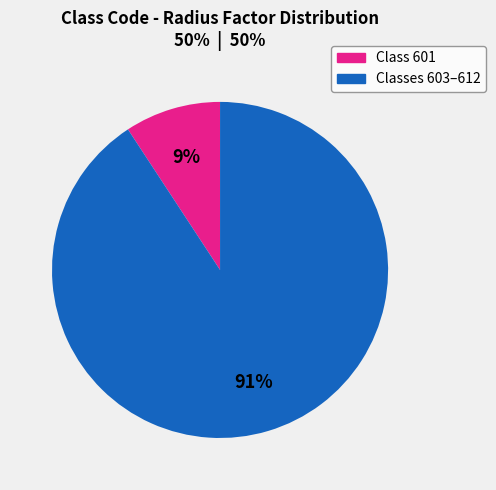

How many segments does this pie chart have?

2